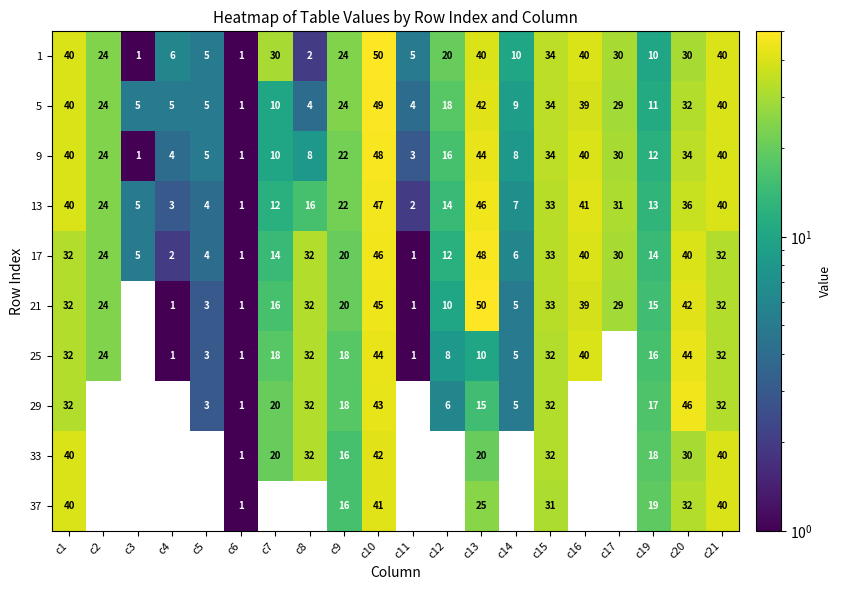

Where does the 5 series first go above 24?

c1